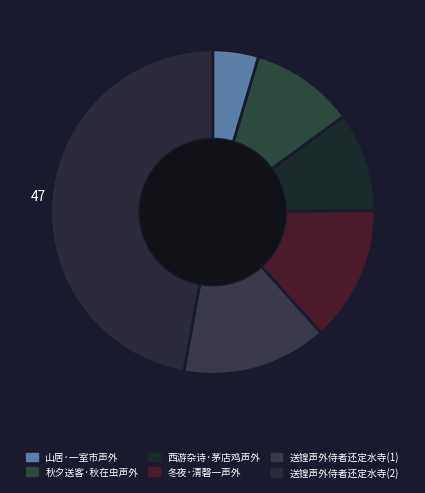

Count the number of slices in the pie.

6